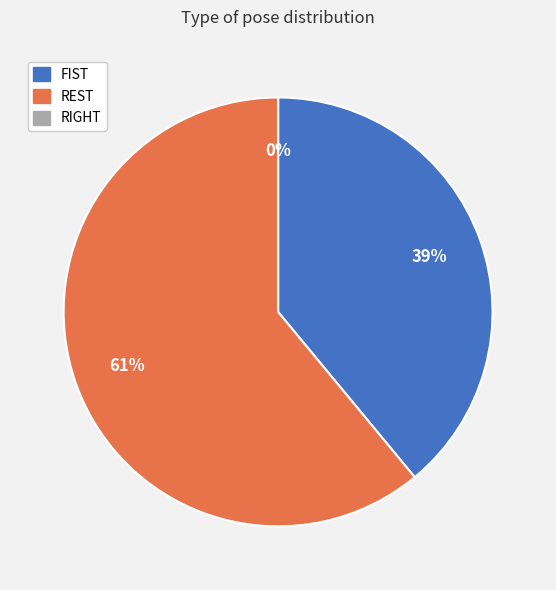

How many segments does this pie chart have?

3